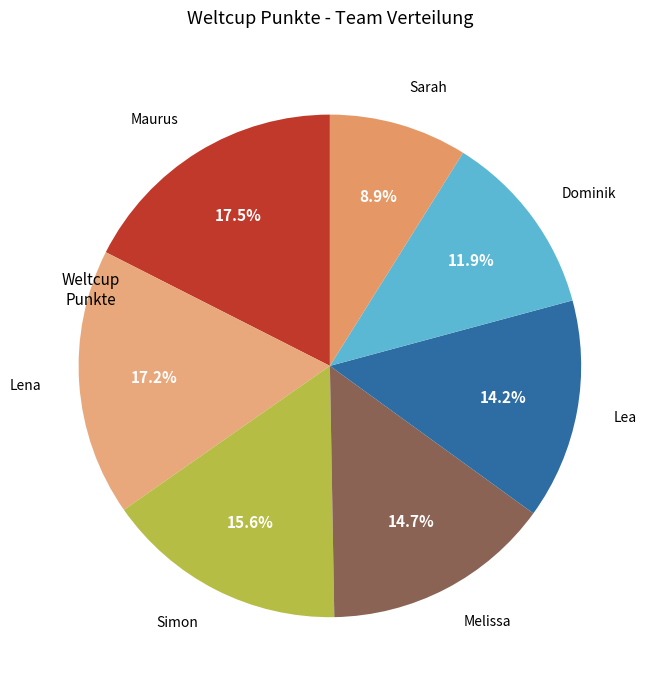

To the nearest percent, what is the average slice percentage?

14%